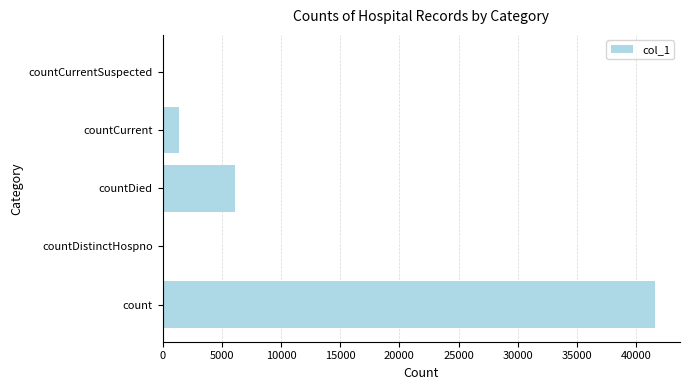

What is the sum of the values at countCurrentSuspected and count?

41624